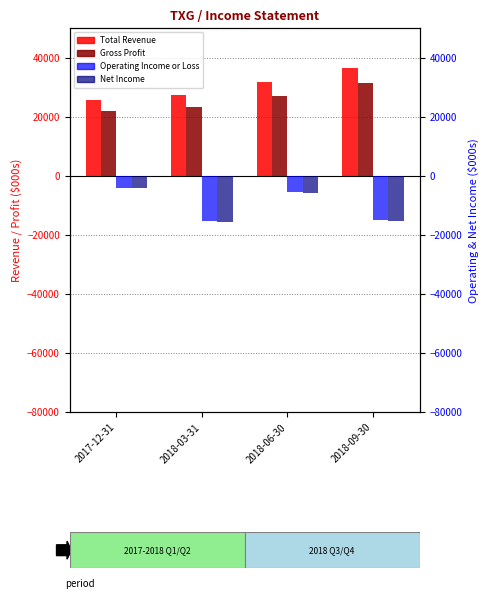

What is the difference between the highest and lowest values at 2018-06-30?

37600